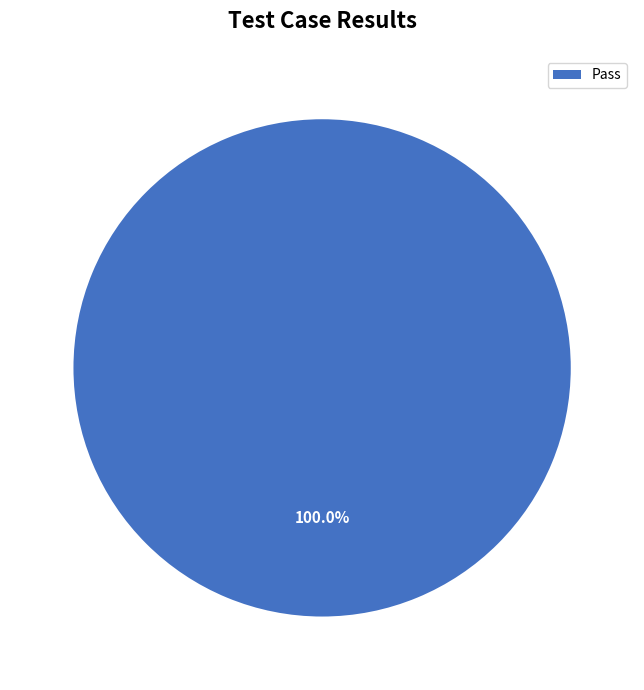

Rank the categories by value from highest to lowest.

Pass